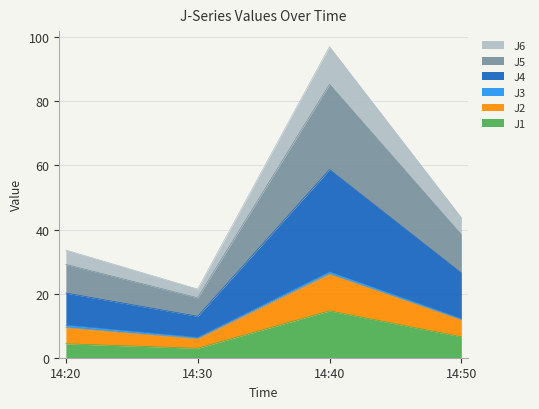

At which label does J1 reach its peak?

14:40